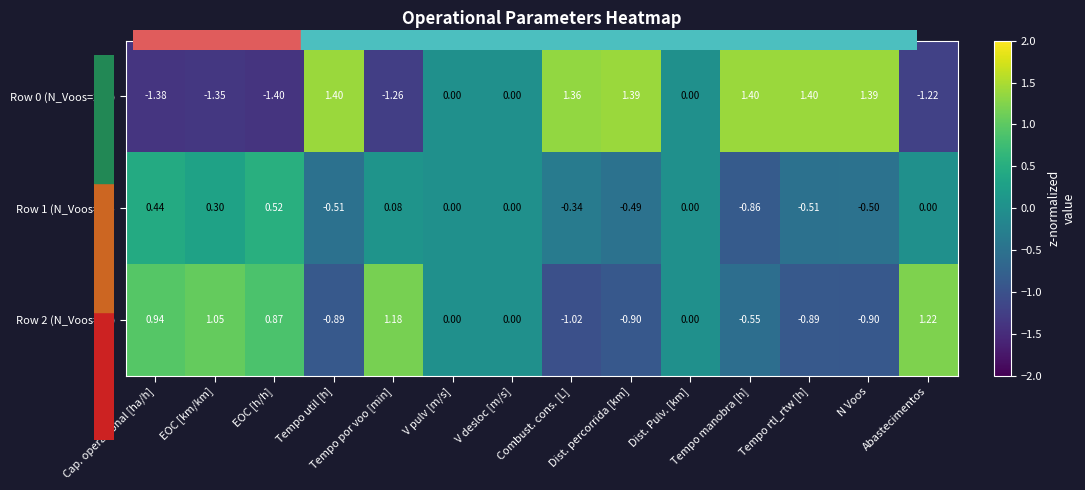

Rank the series by their maximum value, from lowest to highest.

Row 1 (N_Voos=78), Row 2 (N_Voos=52), Row 0 (N_Voos=200)